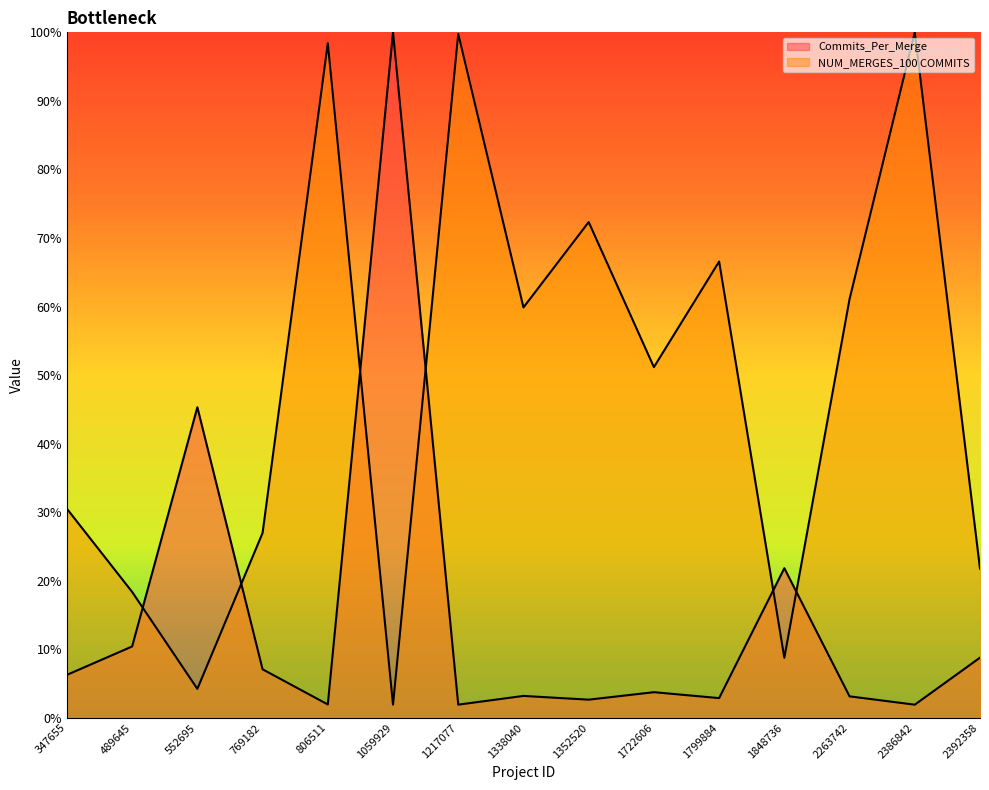

At 2392358, list the series in order from smallest to largest.

Commits_Per_Merge, NUM_MERGES_100 COMMITS